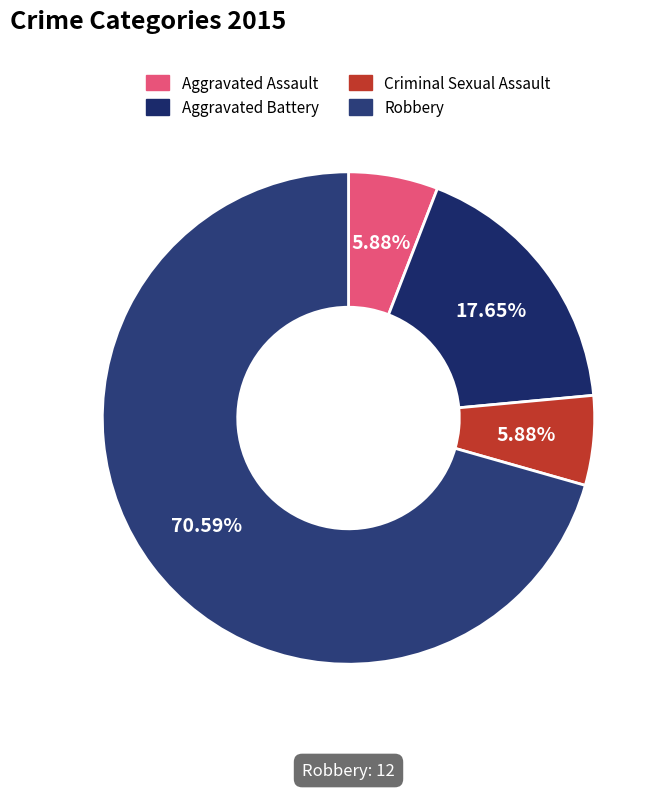

What percentage is NOT represented by Aggravated Battery?

82.4%